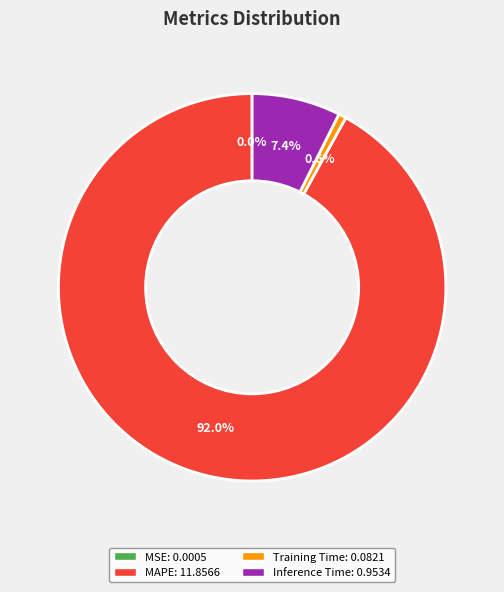

Is there any slice that represents more than half of the pie?

Yes